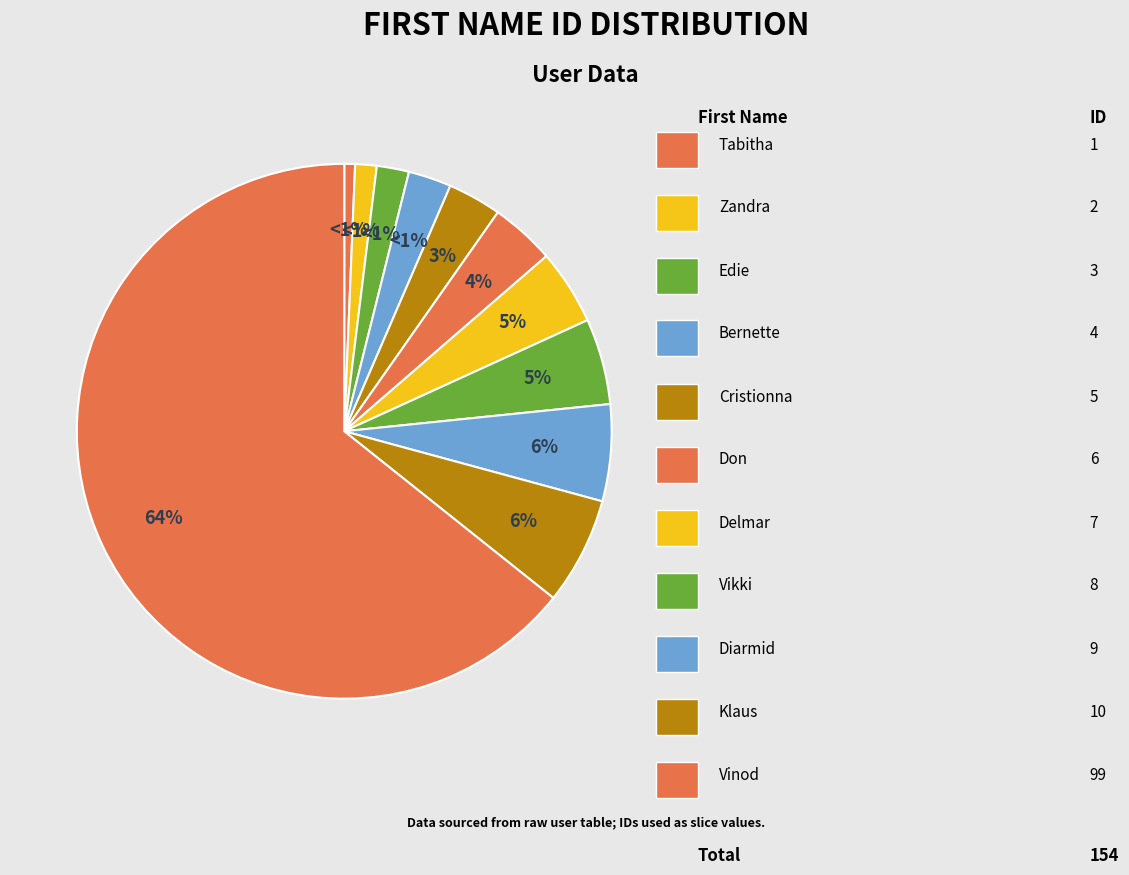

To the nearest percent, what is the average slice percentage?

9%